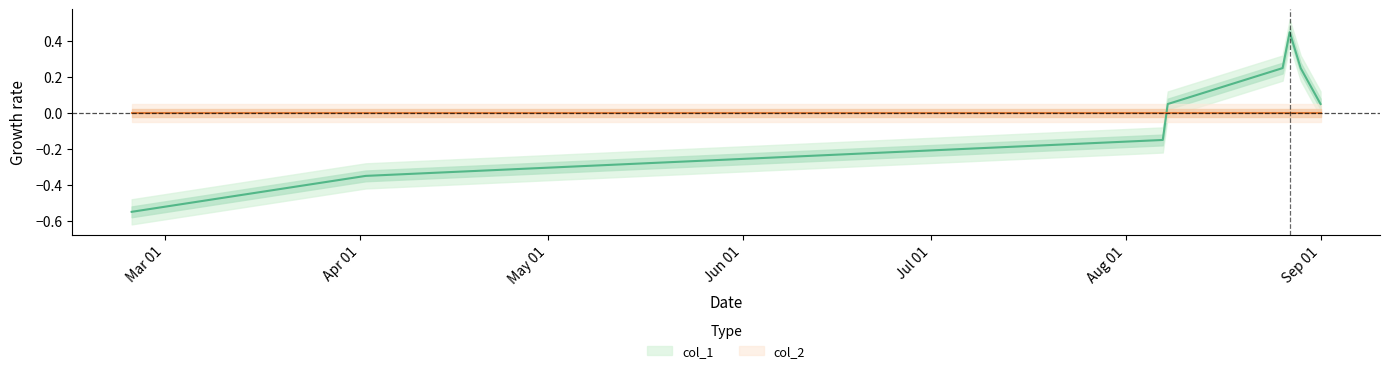

Where is the data nearest to the value 0?

1438963241